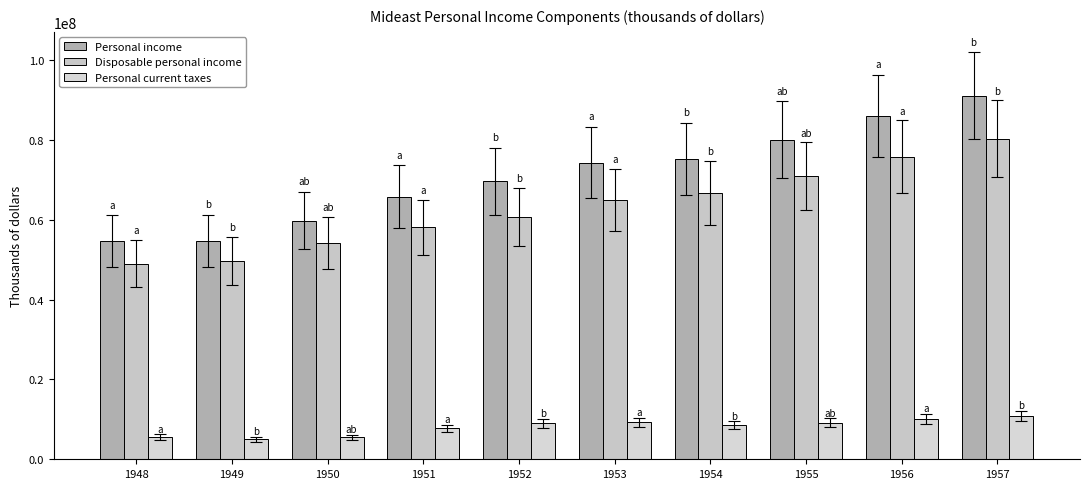

Which series has the widest spread of values?

Personal income